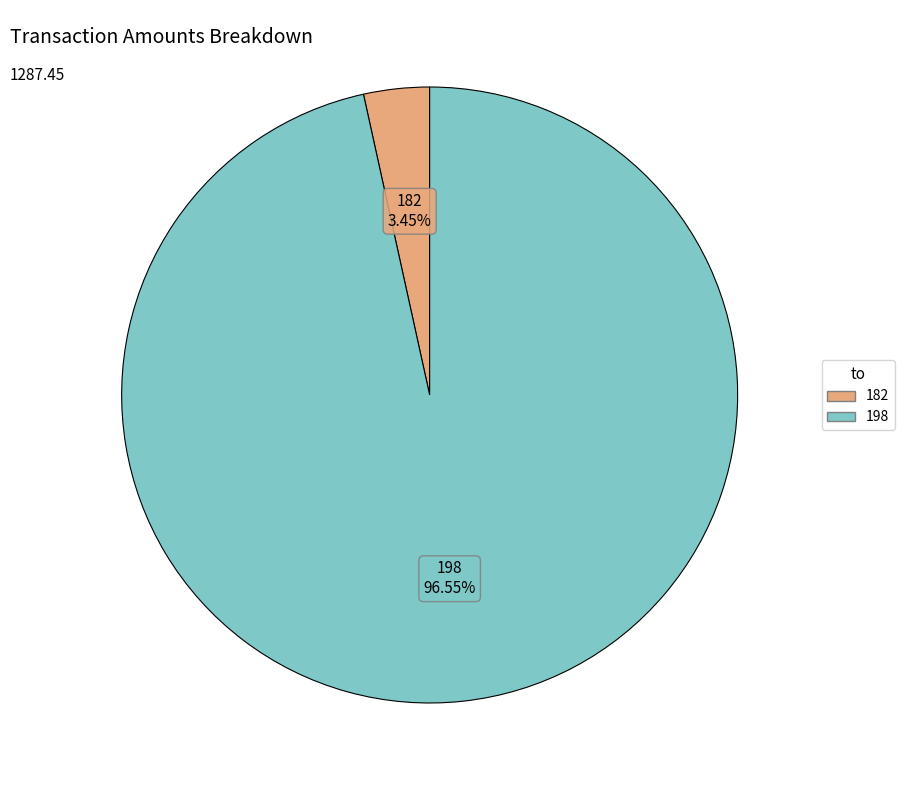

Approximately how many times larger is the value at 198 compared to 182?

28.0